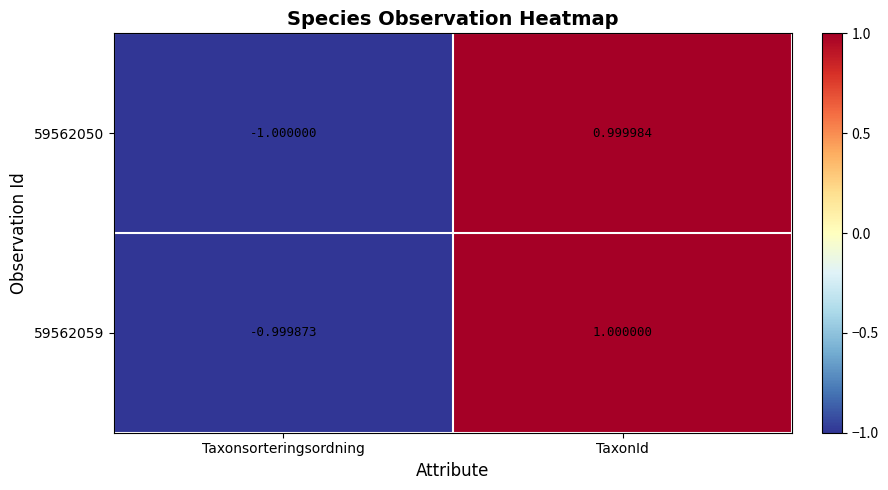

At which category is the sum across all series the highest?

TaxonId